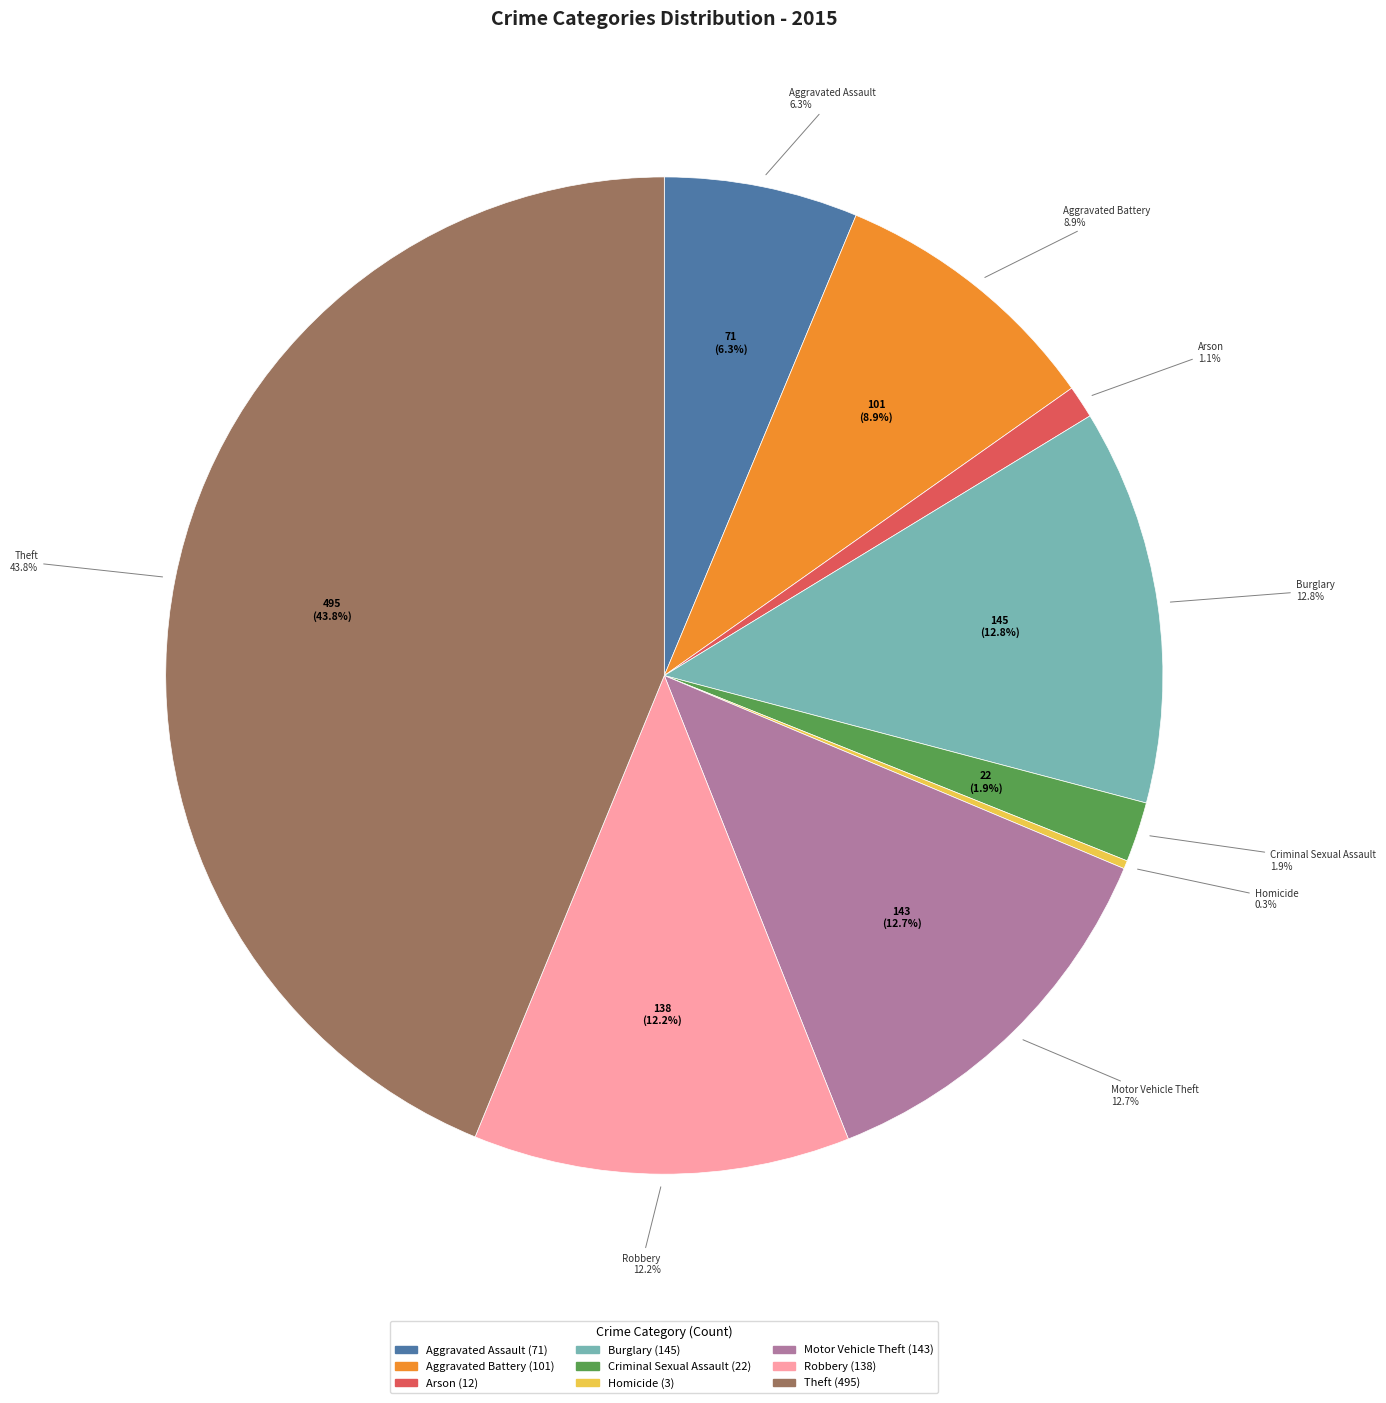

To the nearest percent, what percentage of the pie is Arson?

1%